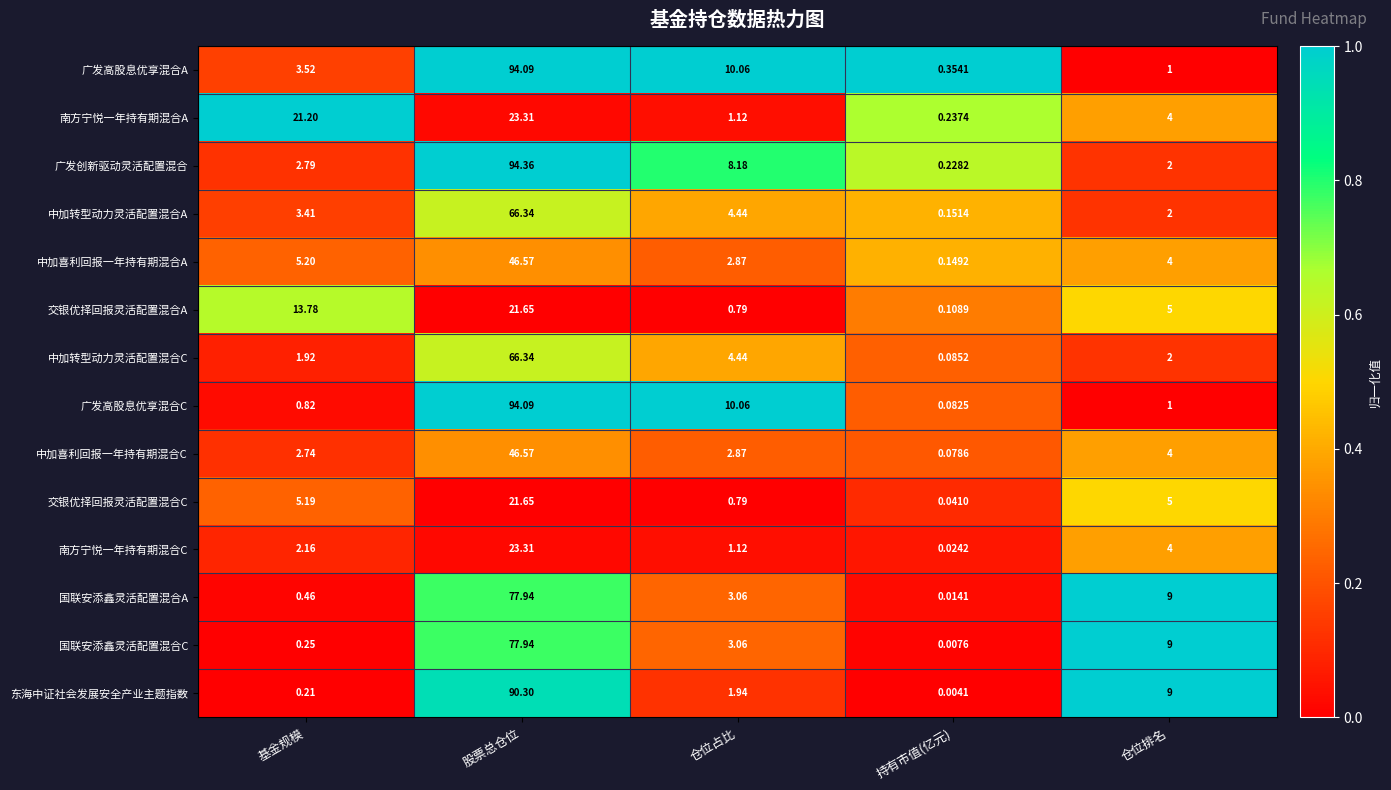

Which series changed the most between 基金规模 and 持有市值(亿元)?

南方宁悦一年持有期混合A